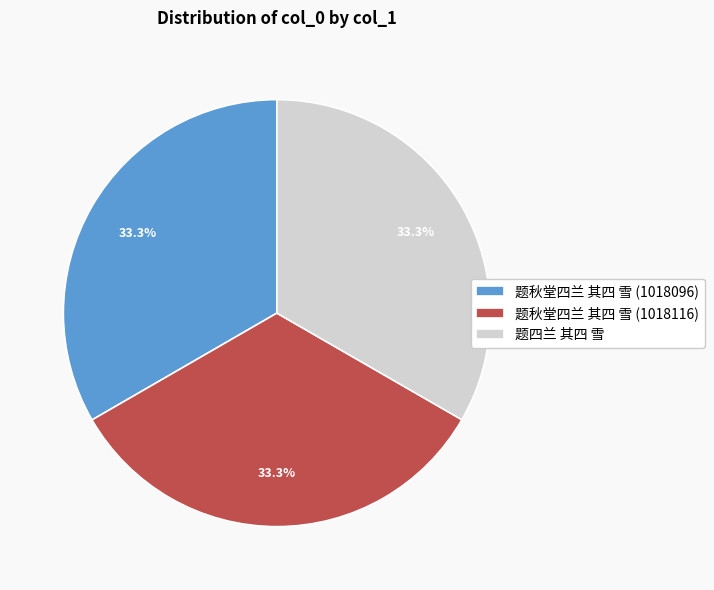

How much of the chart is everything except 题秋堂四兰 其四 雪 (1018116)?

66.7%